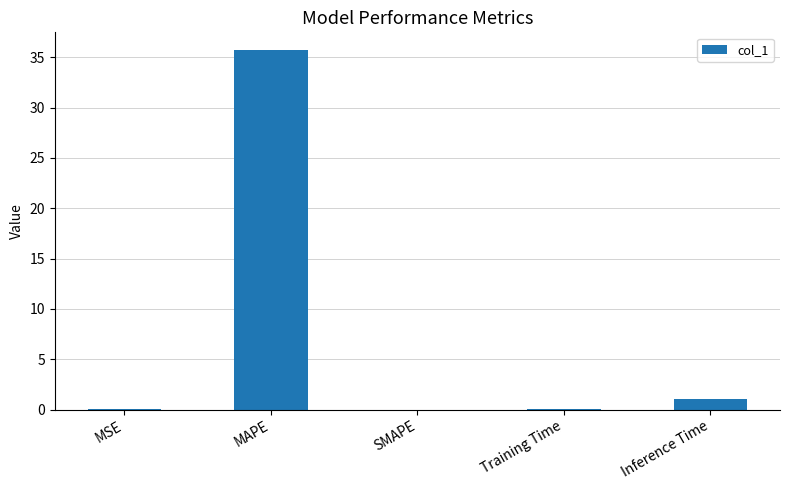

What is the maximum value shown in the chart?

35.7